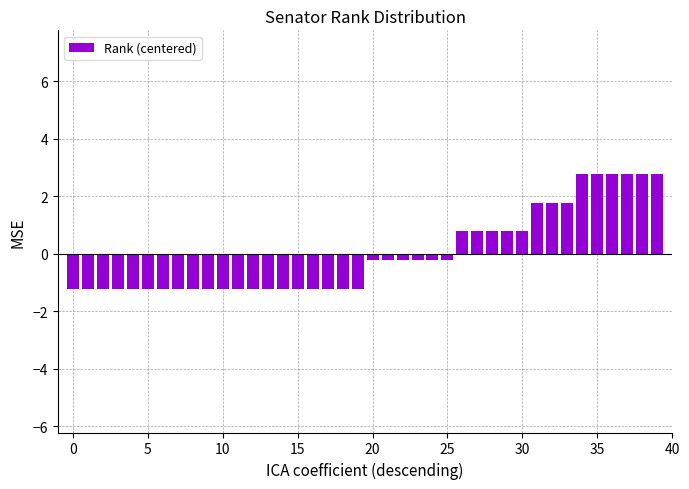

What is the value of the 5th bar from the left?

-1.2